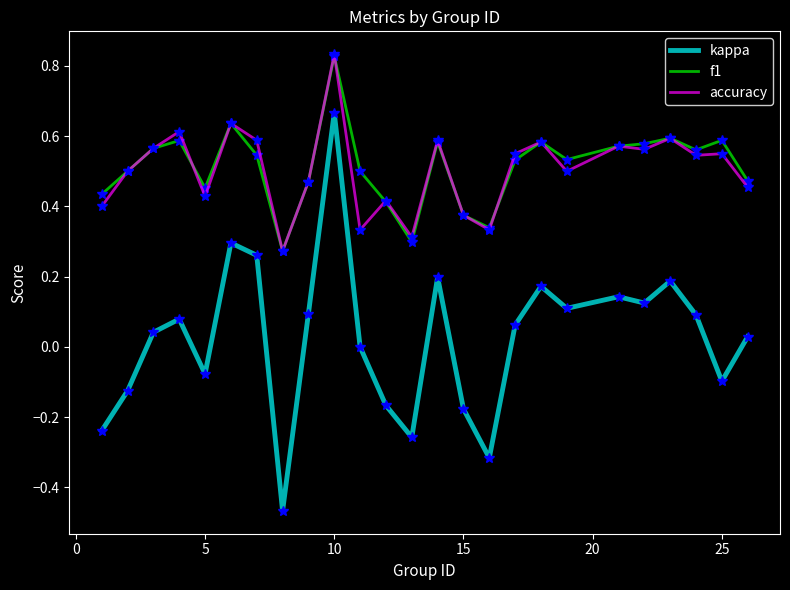

Count the number of categories in the chart.

25